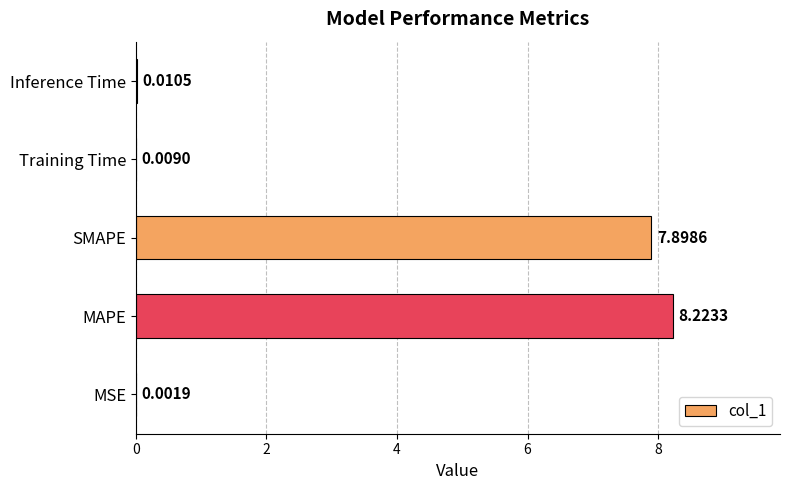

What is the sum of the values at SMAPE and Training Time?

7.9